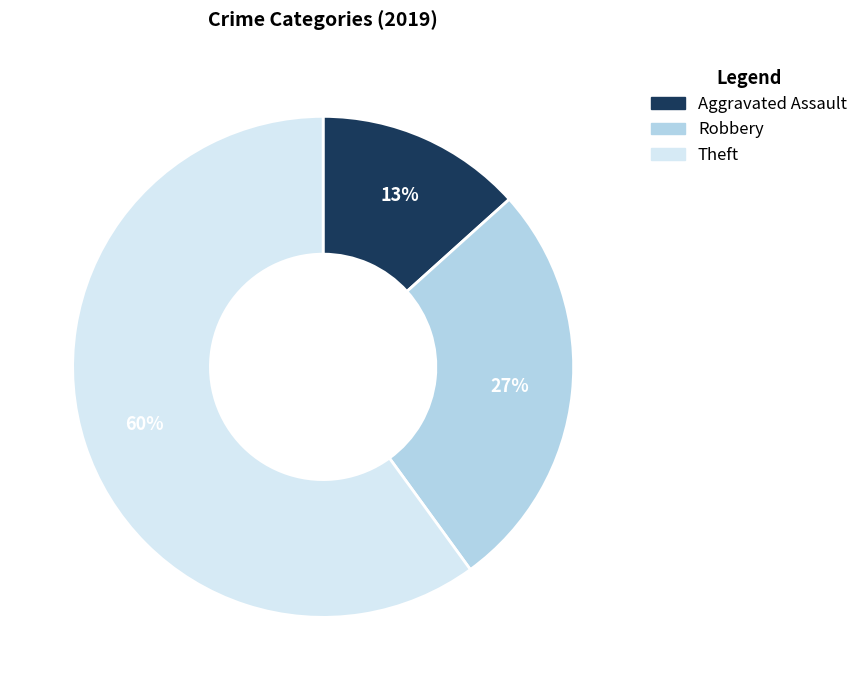

To the nearest percent, what is the difference between the largest and smallest slice percentages?

47%